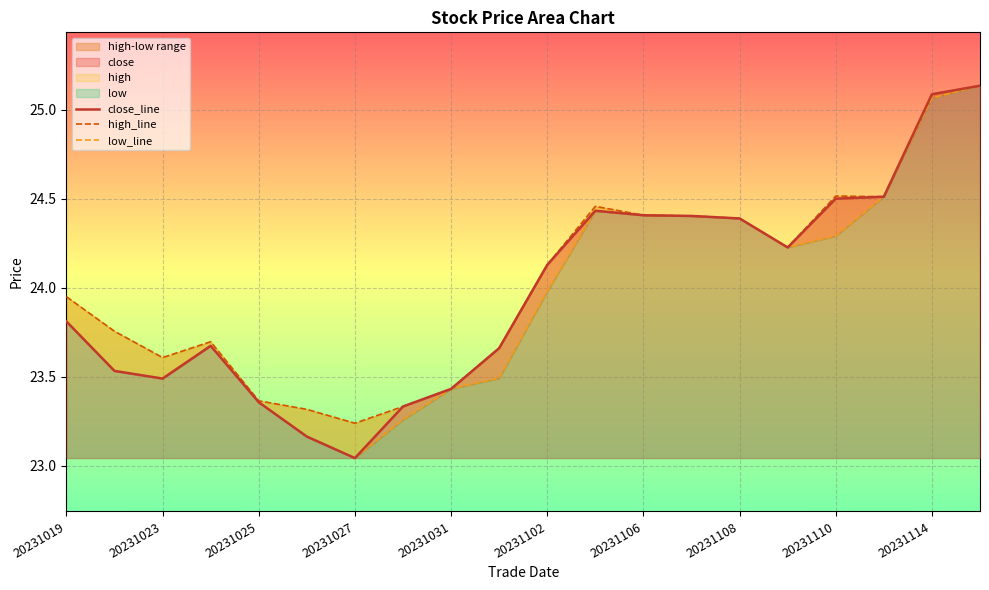

At which label does close first exceed 24?

20231102